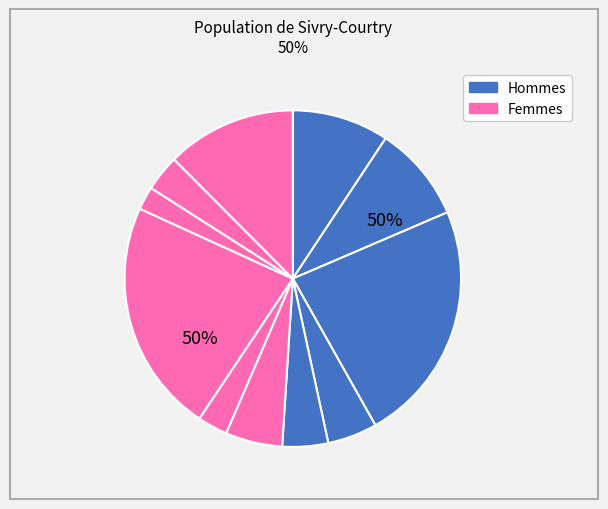

What percentage is the 8 slice, to the nearest percent?

22%